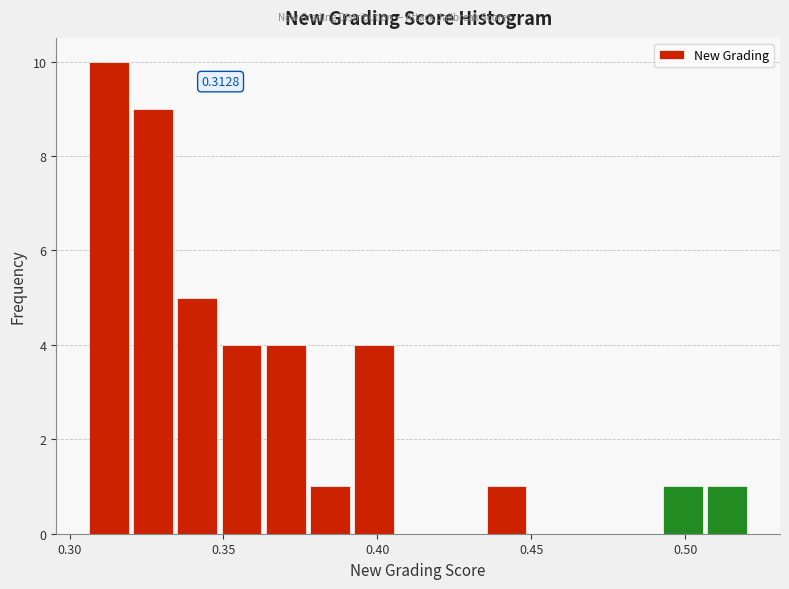

Read against the x-axis, roughly where is the centre of the tallest bar?

0.315